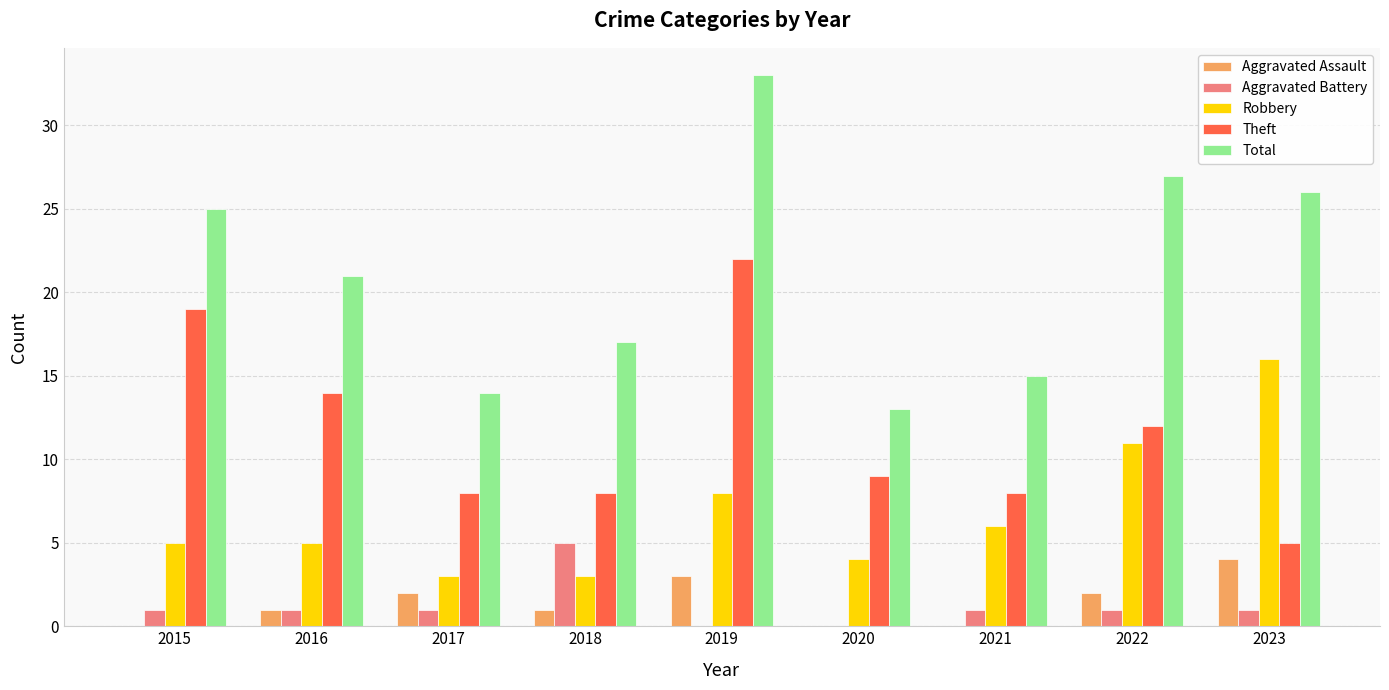

Are the bars horizontal?

No